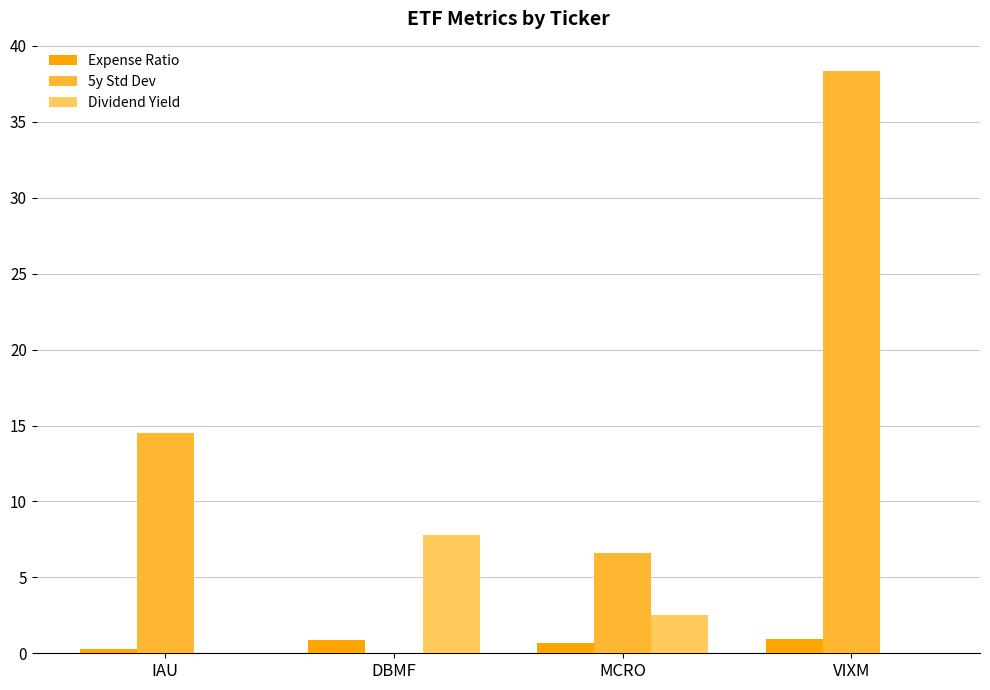

Is it true that 5y Std Dev equals 8.7 at MCRO?

False